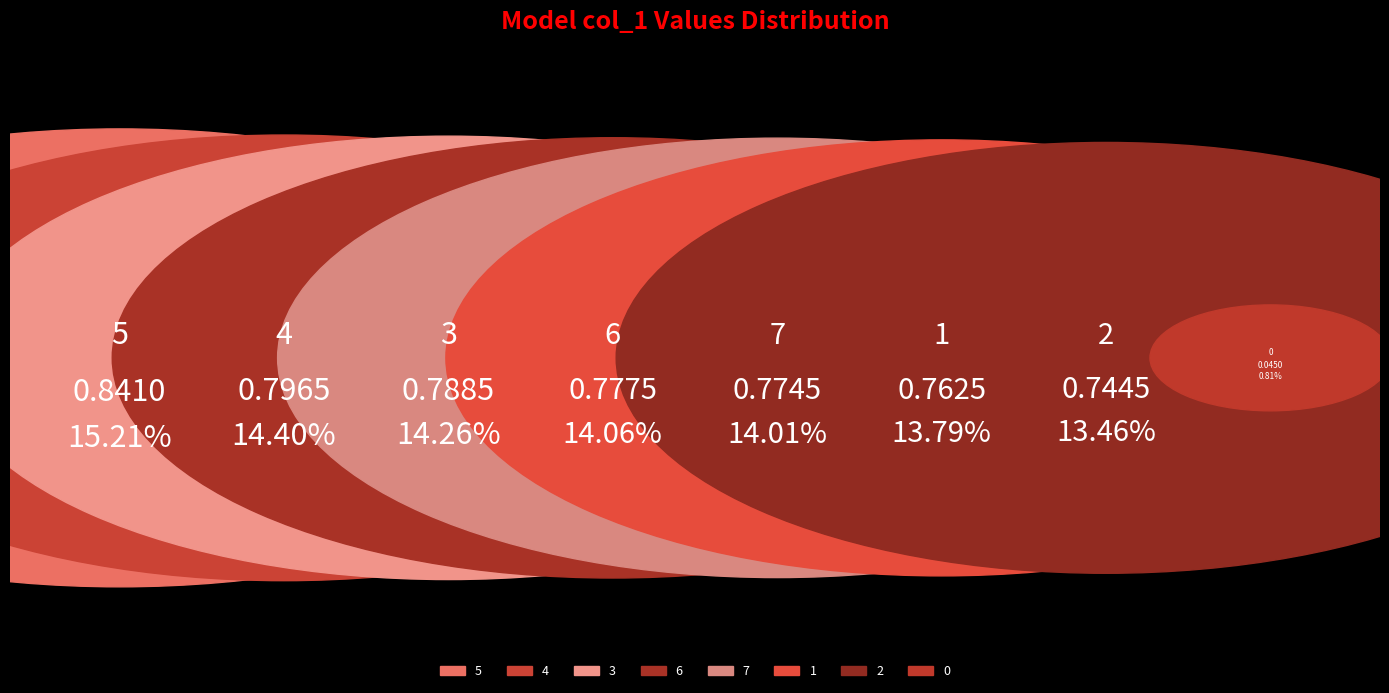

How many segments does this pie chart have?

8